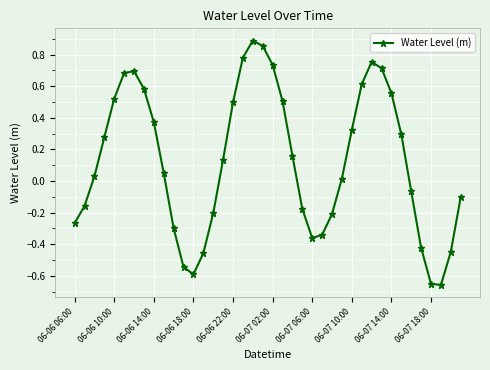

What is the sum of all values?

5.1